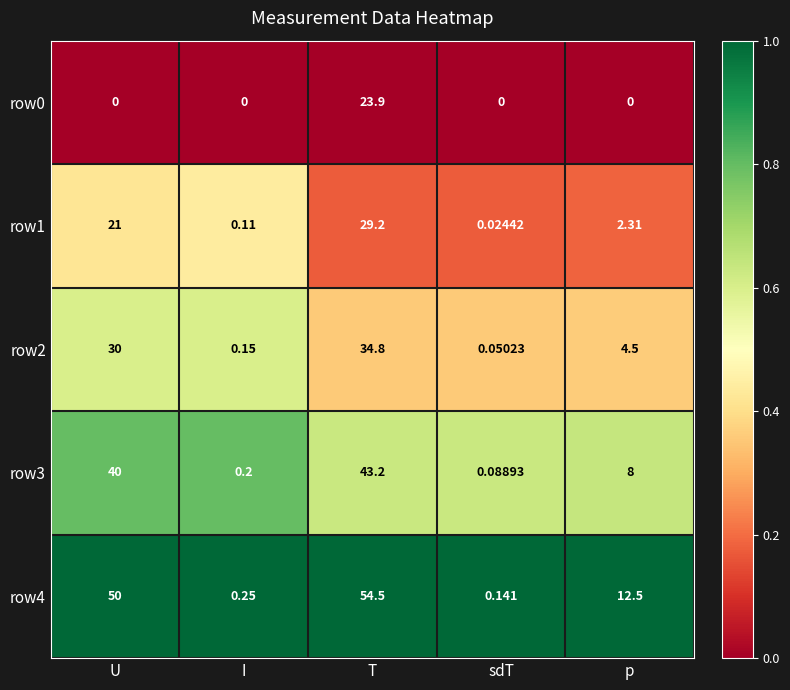

At which label does row1 reach its peak?

T